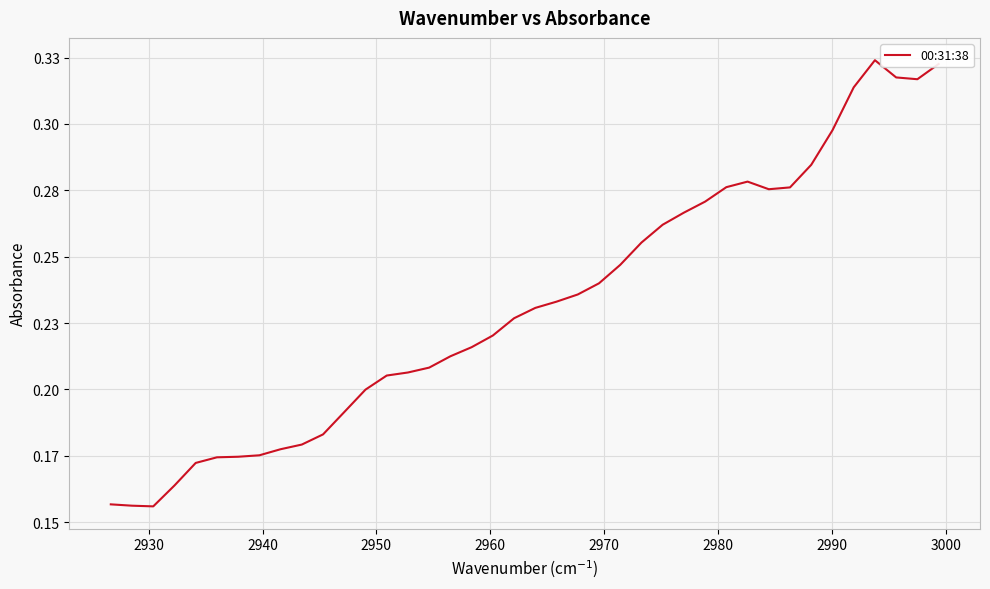

What is the average value?

0.2